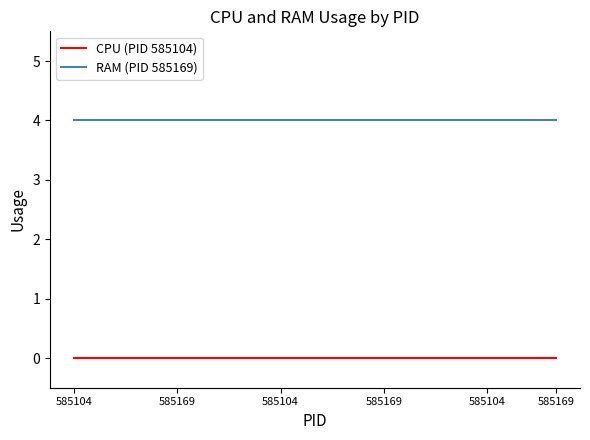

Which series has the largest total across all categories?

RAM (PID 585169)